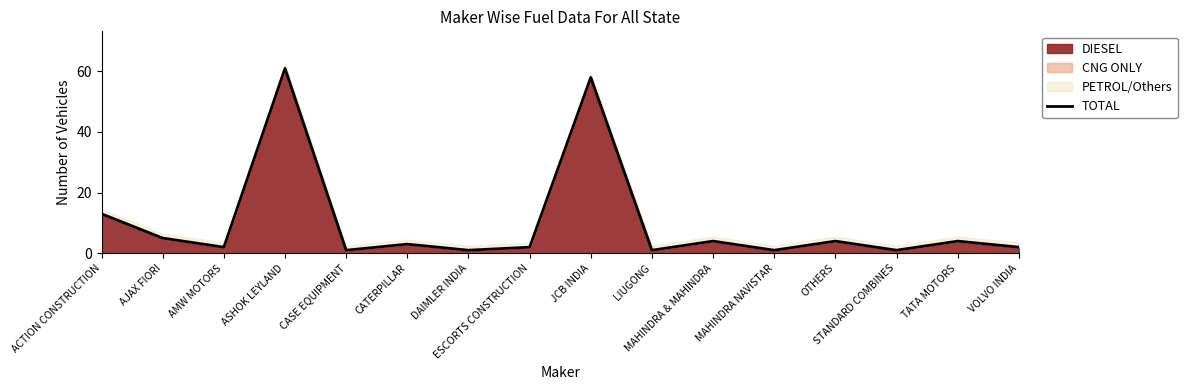

Which label corresponds to the smallest value in the chart?

CASE EQUIPMENT